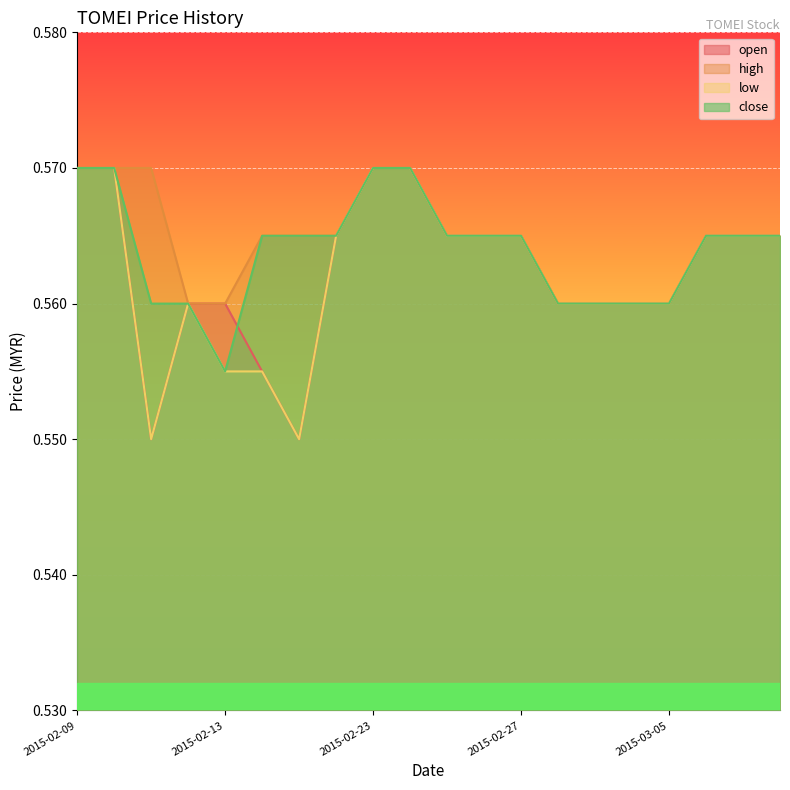

What value does the low series have at 2015-02-09?

0.6